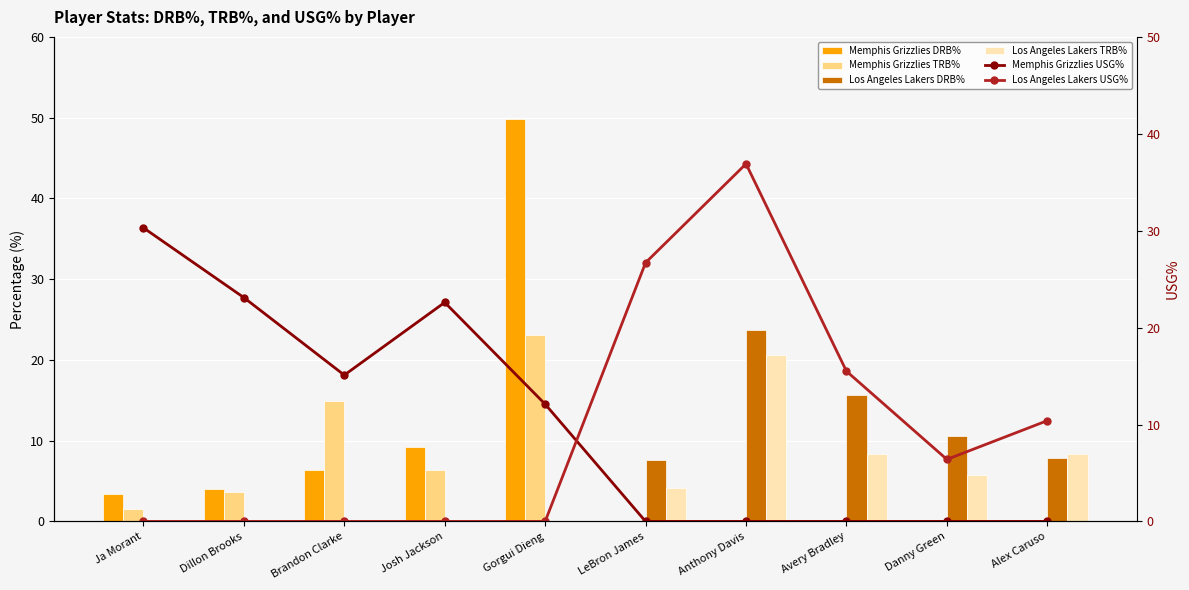

What position from the left is Gorgui Dieng?

5